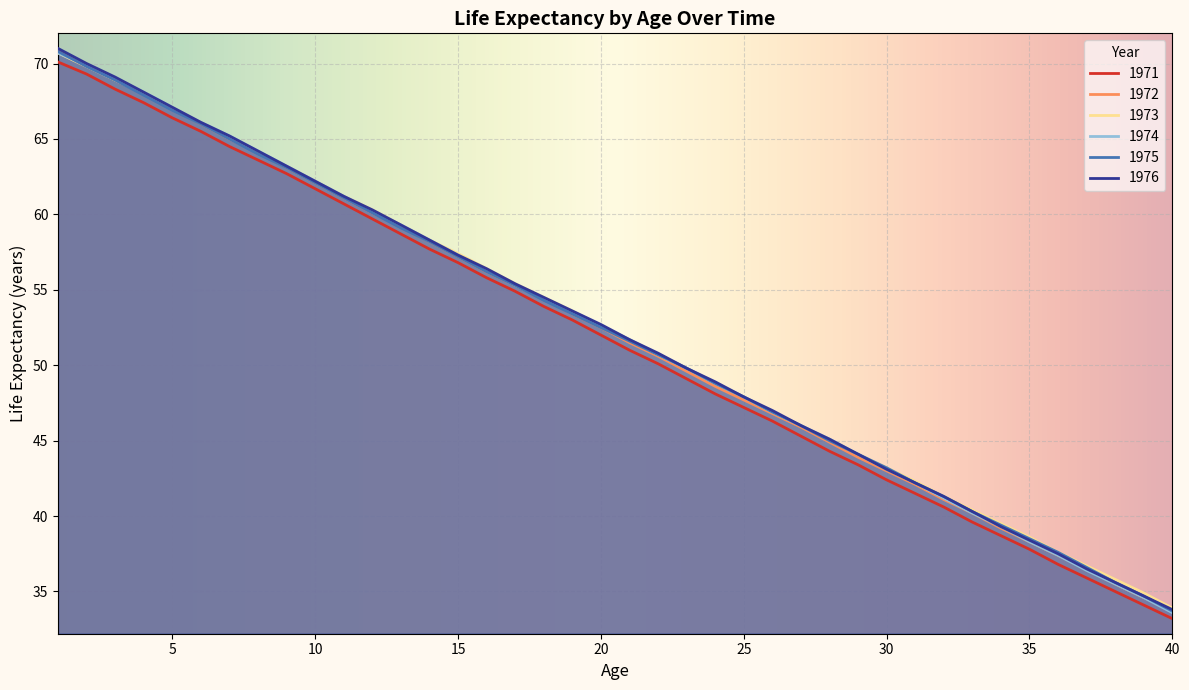

True or false: 1973 and 1971 intersect in this chart.

False